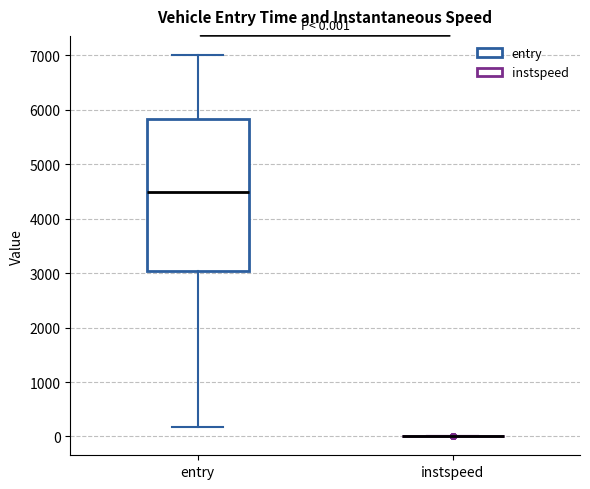

Comparing the boxes themselves (not the whiskers), which one is the tallest?

entry